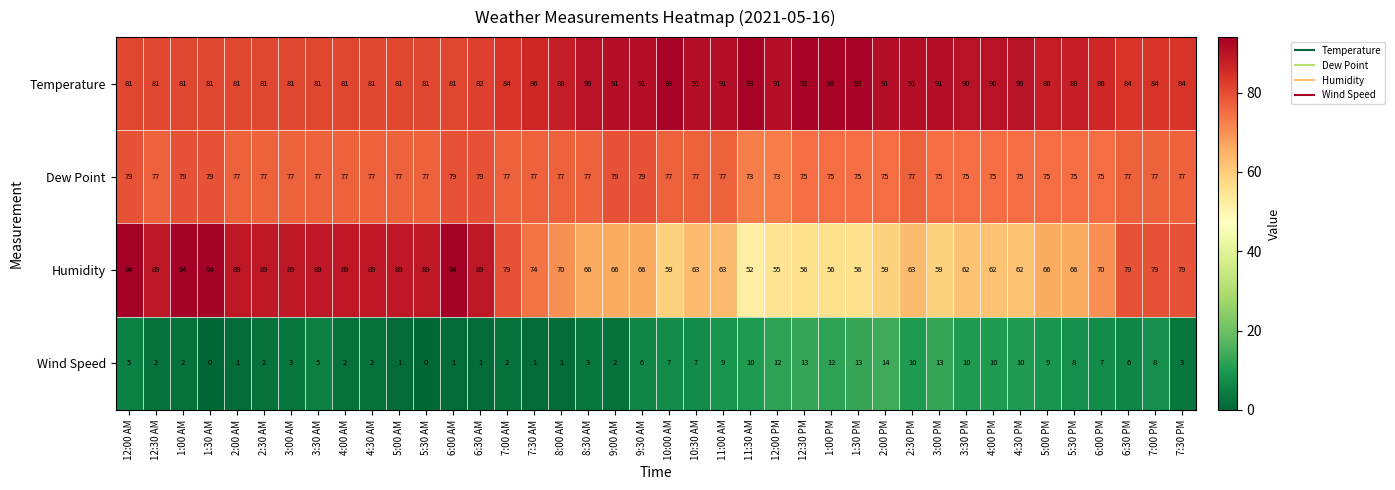

What is the sum of the Wind Speed values at 6:30 PM and 1:00 PM?

18